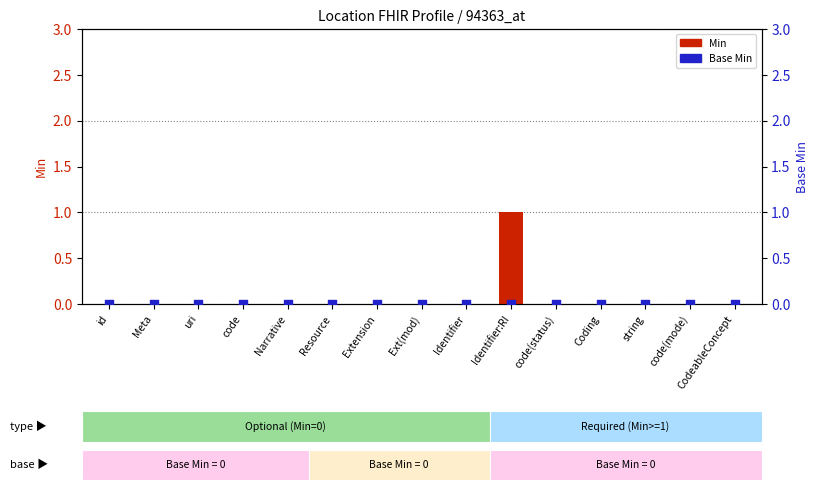

At which category is the sum across all series the highest?

Identifier:RI